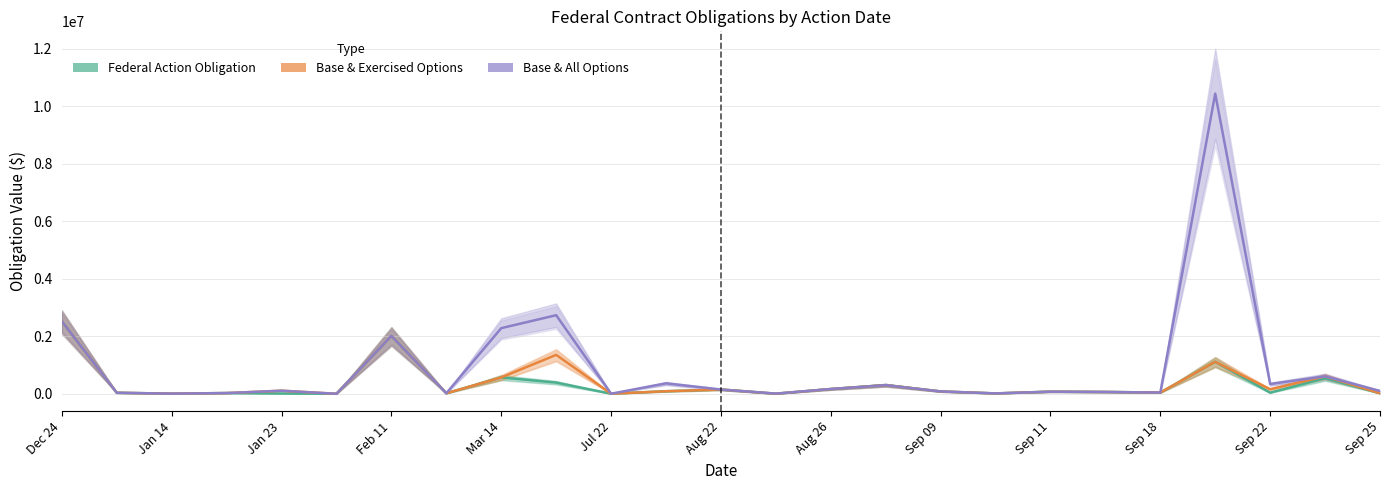

How many lines are shown in the chart?

3